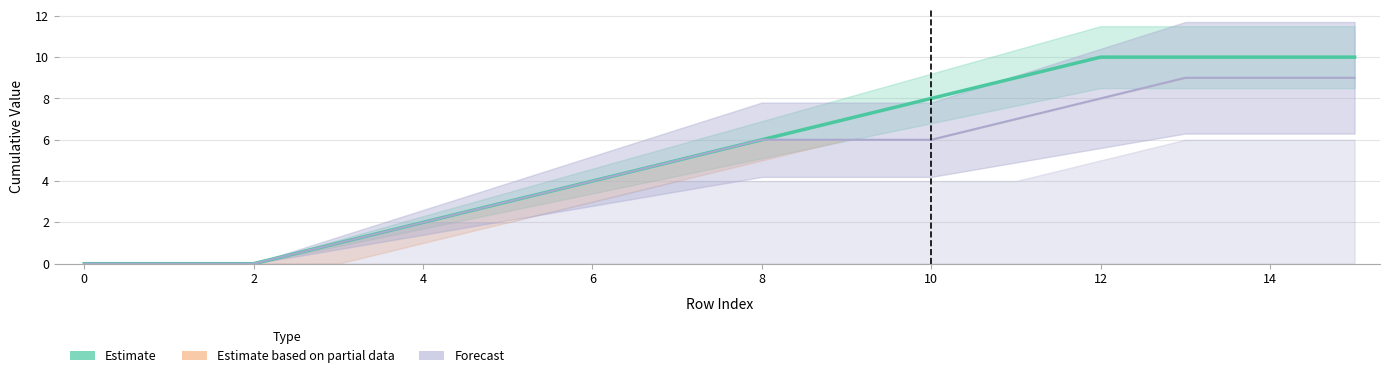

What is the sum of all values?

85